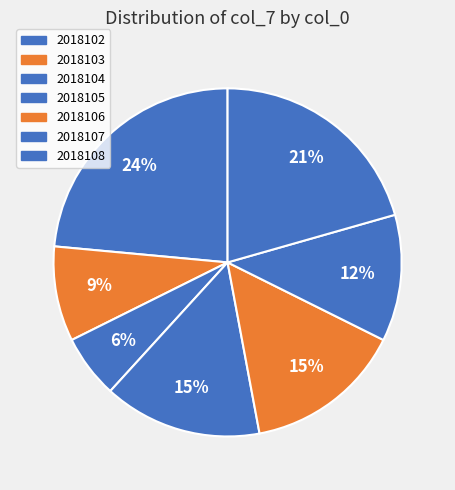

What percentage is the 2018104 slice, to the nearest percent?

6%